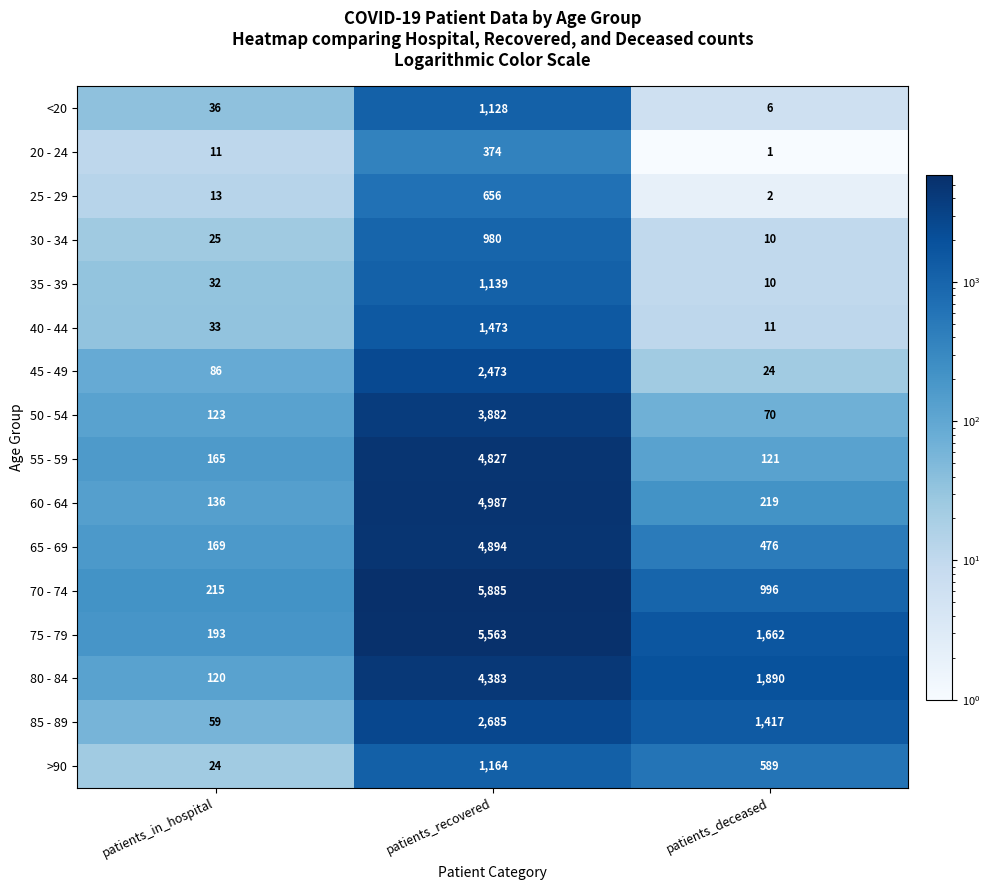

How many categories are shown in the chart?

3